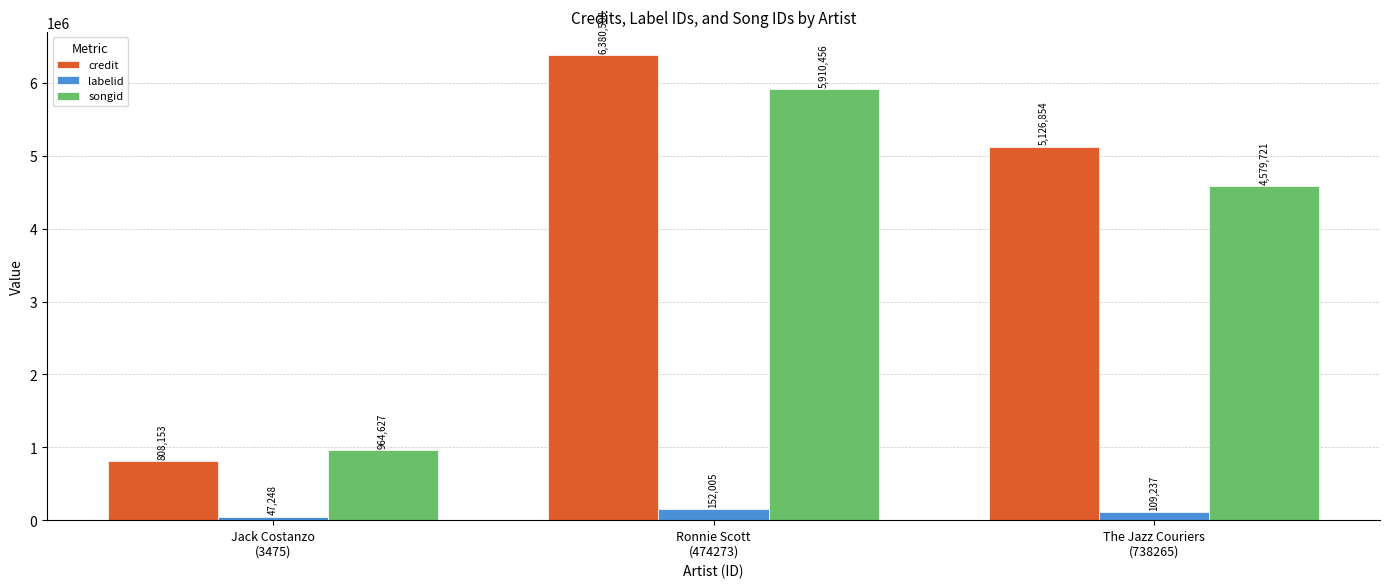

At which category is the sum across all series the highest?

Ronnie Scott
(474273)